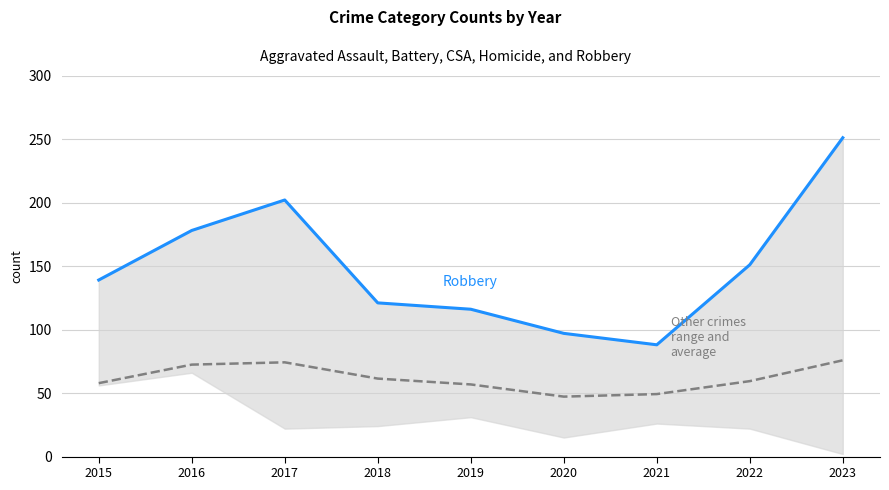

At how many categories does at least one series exceed 185?

2